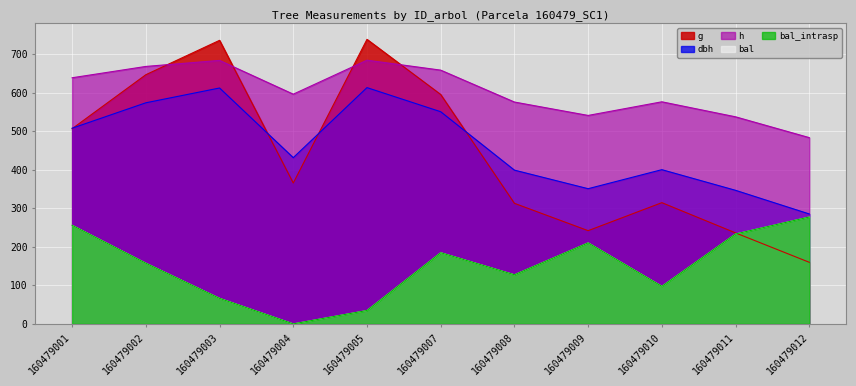

What is the difference between the maximum and minimum values in the bal_intrasp series?

277.5